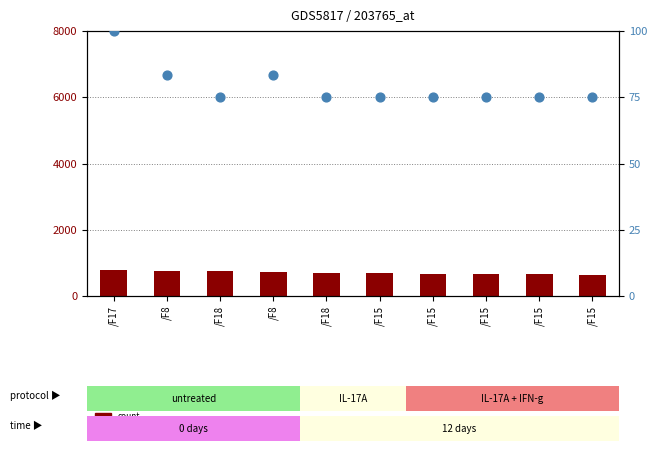

What are all the series names shown in the legend?

count, percentile rank within the sample